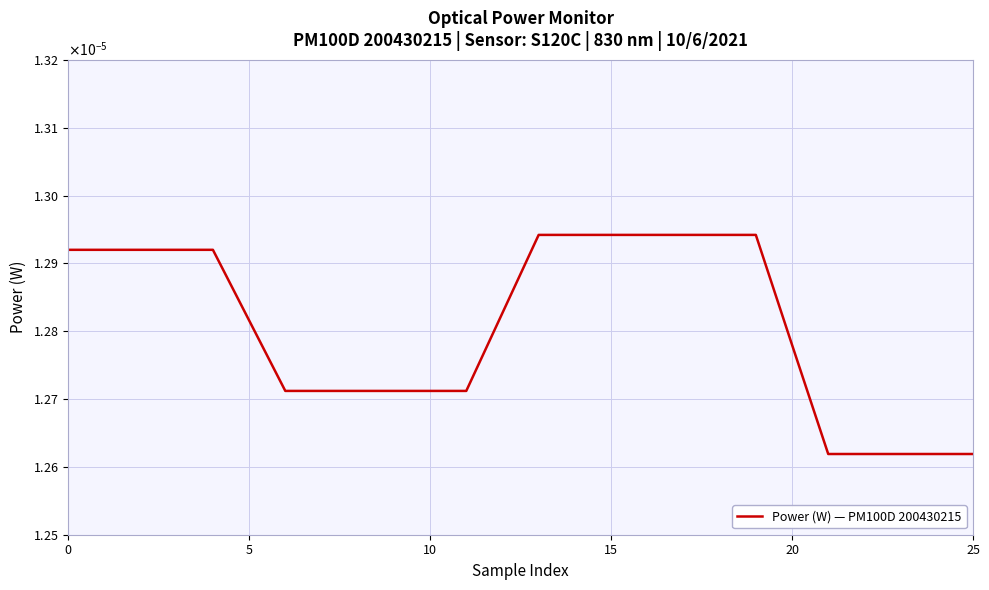

Does the chart display data point markers on the line(s)?

No